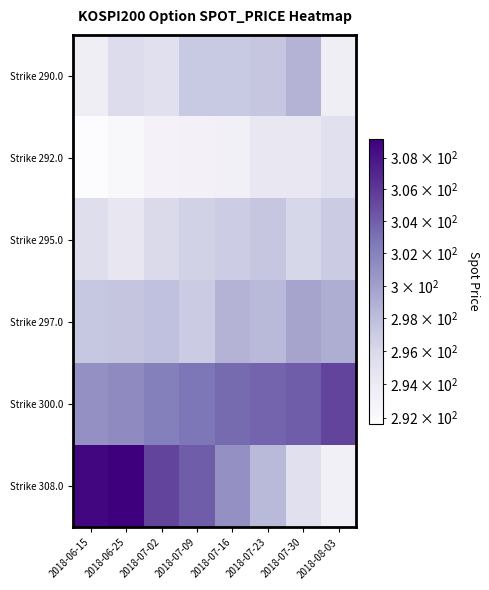

Reading right to left, what are all the values shown in this chart?

Strike 290.0: 2018-08-03=293.6	2018-07-30=298.7	2018-07-23=297.4	2018-07-16=297.2	2018-07-09=297.2	2018-07-02=295.2	2018-06-25=295.6	2018-06-15=293.6
Strike 292.0: 2018-08-03=295.2	2018-07-30=294.4	2018-07-23=294.4	2018-07-16=293.4	2018-07-09=293.1	2018-07-02=292.9	2018-06-25=292.3	2018-06-15=291.6
Strike 295.0: 2018-08-03=296.9	2018-07-30=296.2	2018-07-23=297.4	2018-07-16=296.9	2018-07-09=296.5	2018-07-02=295.9	2018-06-25=294.6	2018-06-15=295.5
Strike 297.0: 2018-08-03=299.1	2018-07-30=299.7	2018-07-23=298.3	2018-07-16=298.6	2018-07-09=296.9	2018-07-02=297.8	2018-06-25=297.4	2018-06-15=297.3
Strike 300.0: 2018-08-03=305.4	2018-07-30=304.0	2018-07-23=303.7	2018-07-16=303.4	2018-07-09=302.8	2018-07-02=302.2	2018-06-25=301.4	2018-06-15=301.0
Strike 308.0: 2018-08-03=293.4	2018-07-30=295.2	2018-07-23=298.3	2018-07-16=301.0	2018-07-09=304.0	2018-07-02=305.4	2018-06-25=309.2	2018-06-15=308.7